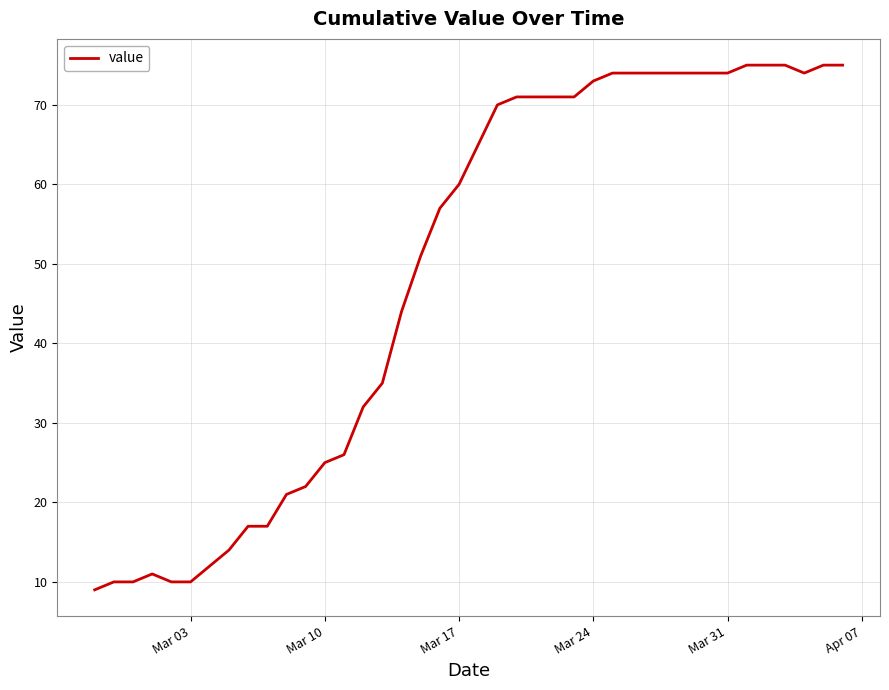

What is the difference between the maximum and minimum values?

66